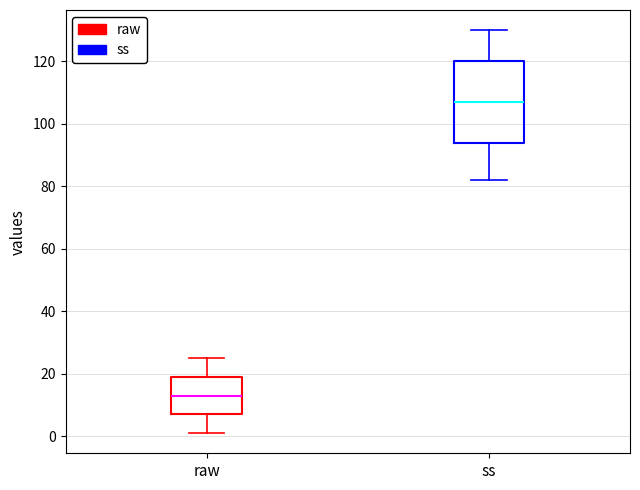

Where does the lower whisker of the box for raw end on the y-axis? The values are not printed on the chart, so give them approximately, as read against the axis.

2